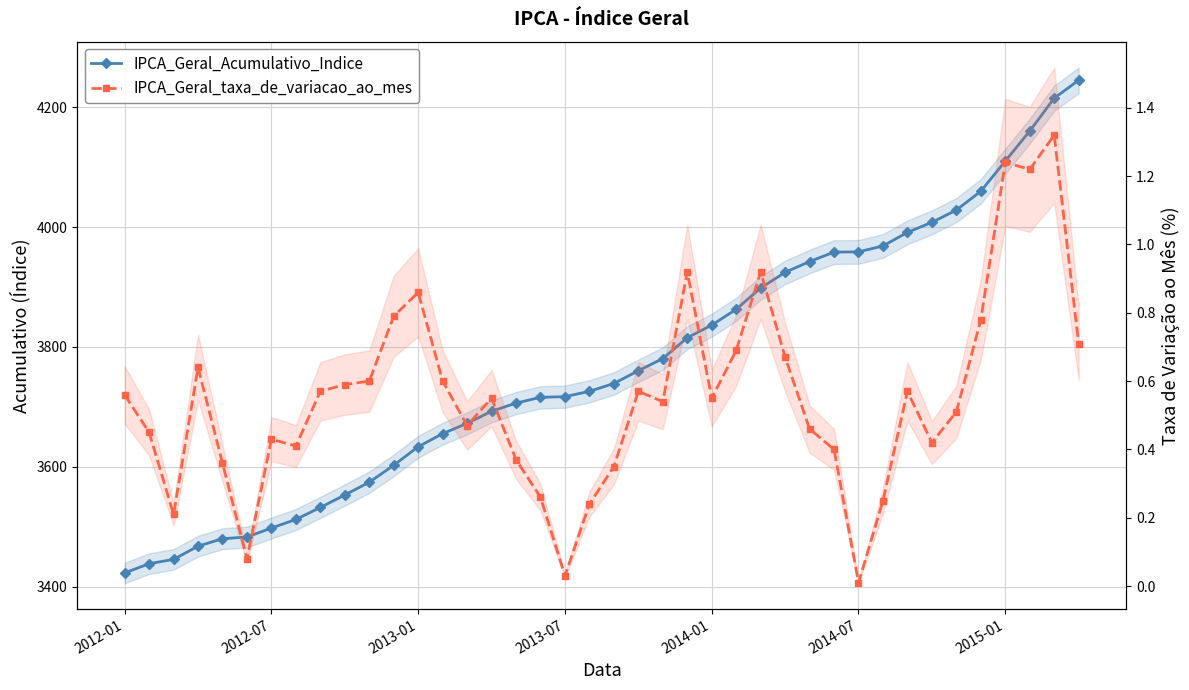

The IPCA_Geral_Acumulativo_Indice series shows 3633.4 at 2013-01. True or false?

True